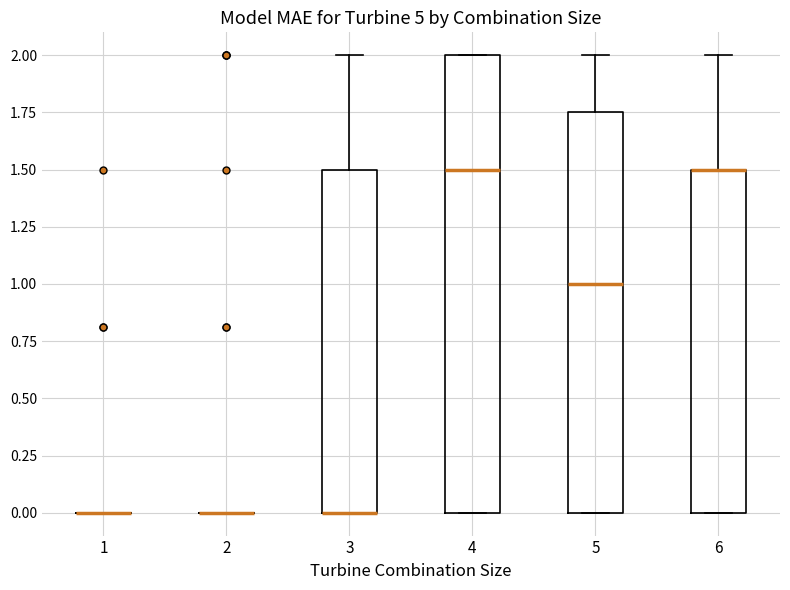

Reading left to right, transcribe this box plot: for each box, give where its median line is, the range the box spans, and where its two whiskers end, as read against the y-axis. The values are not printed on the chart, so give them approximately, as read against the axis.

1: box collapsed to a line at 0.00, whiskers 0.00 to 0.00
2: box collapsed to a line at 0.00, whiskers 0.00 to 0.00
3: median 0.00 (drawn on the box's lower edge), box 0.00 to 1.50, whiskers 0.00 to 2.00
4: median 1.50, box 0.00 to 2.00, whiskers 0.00 to 2.00
5: median 1.00, box 0.00 to 1.75, whiskers 0.00 to 2.00
6: median 1.50 (drawn on the box's upper edge), box 0.00 to 1.50, whiskers 0.00 to 2.00